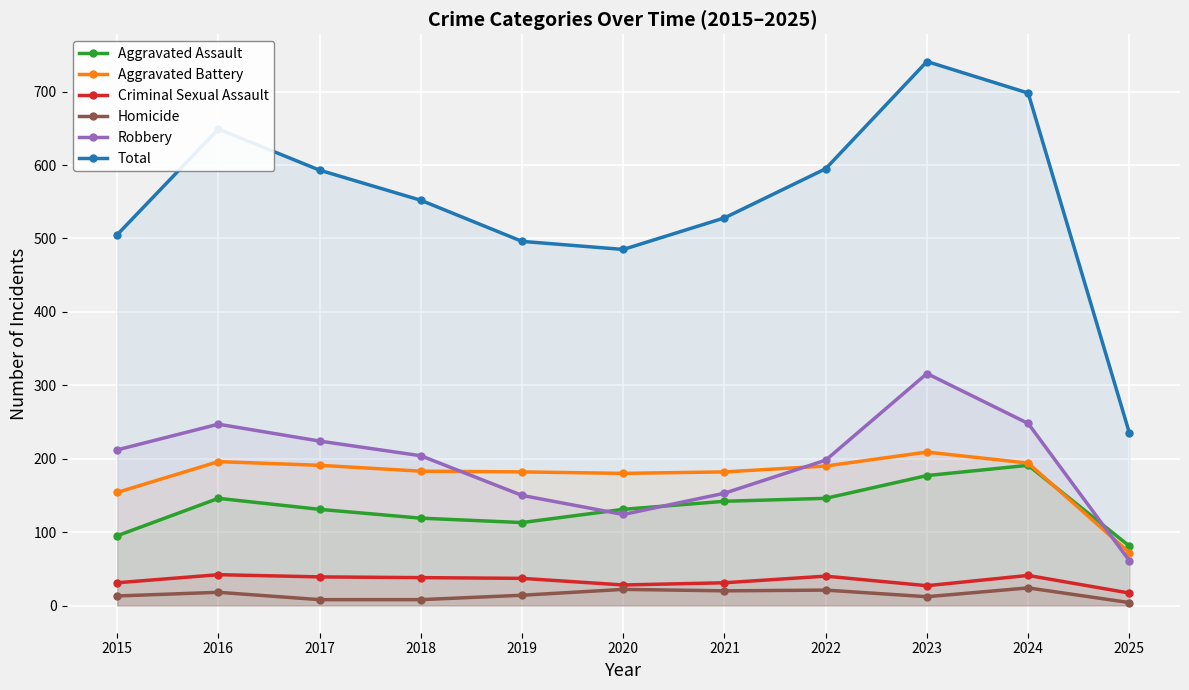

What is the difference between the Aggravated Assault values at 2015 and 2018?

24